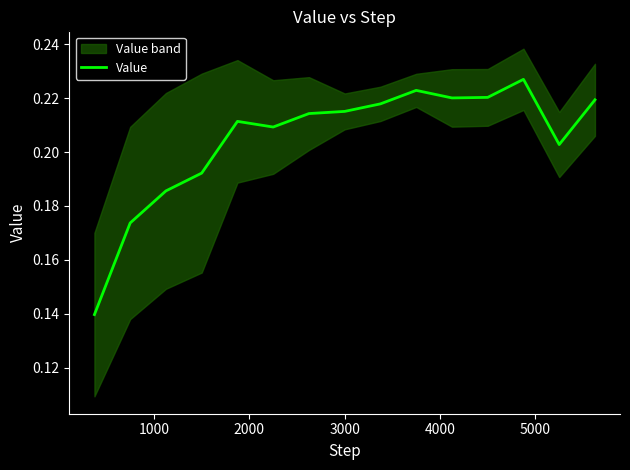

Reading right to left, extract all data points from this chart.

0.2	0.2	0.2	0.2	0.2	0.2	0.2	0.2	0.2	0.2	0.2	0.2	0.2	0.2	0.1